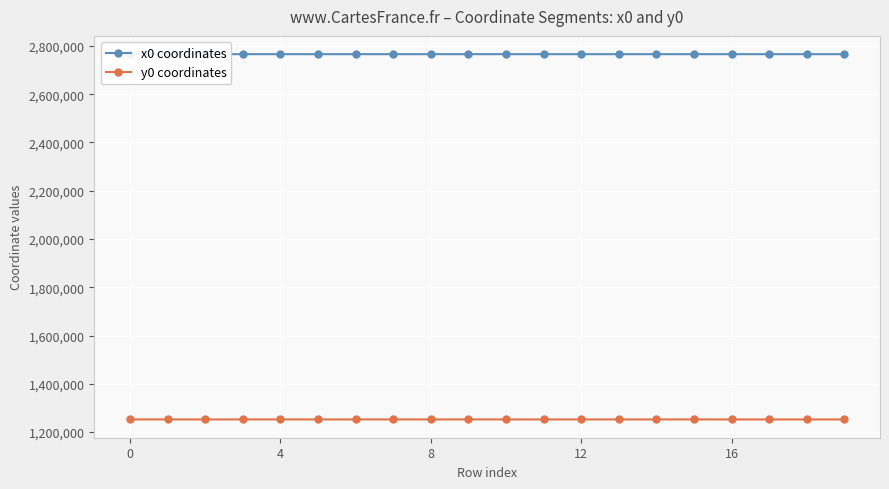

True or false: y0 coordinates has more than 1 points higher than both neighbors.

True